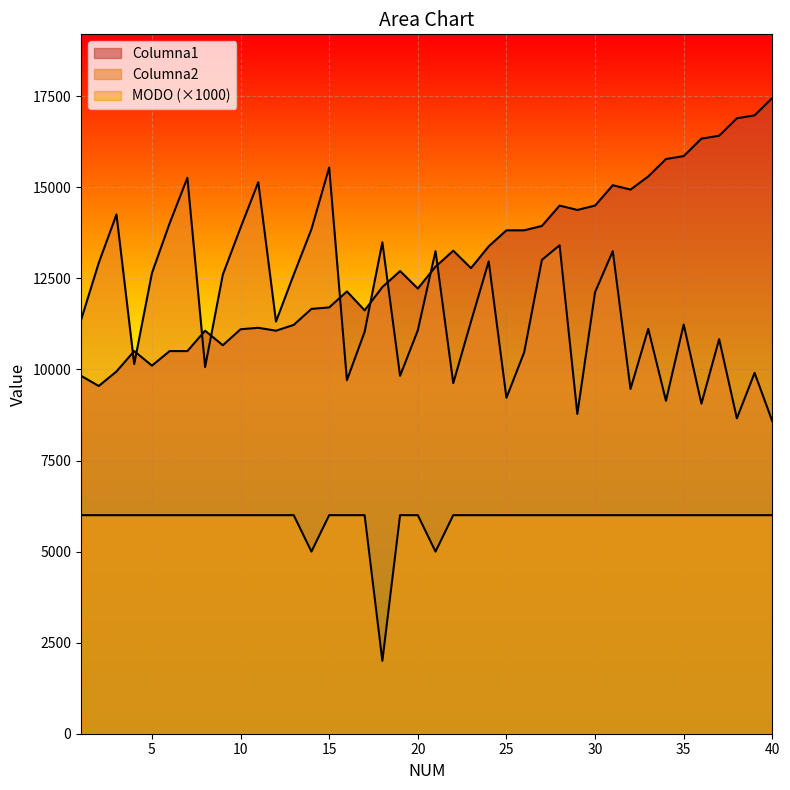

At which category does the chart reach its peak across all series?

40